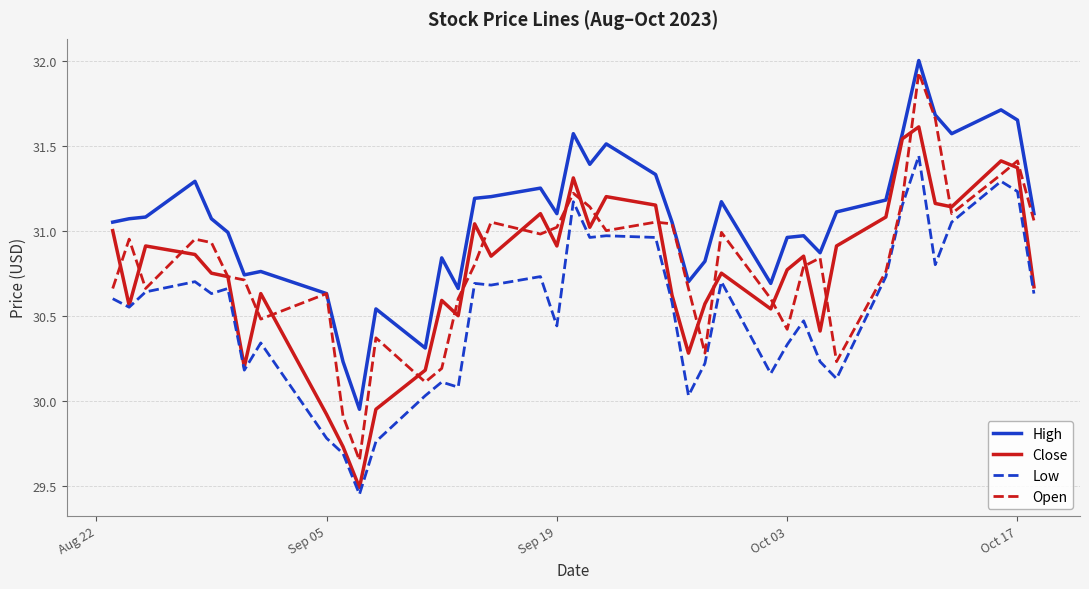

True or false: High and Low intersect in this chart.

False